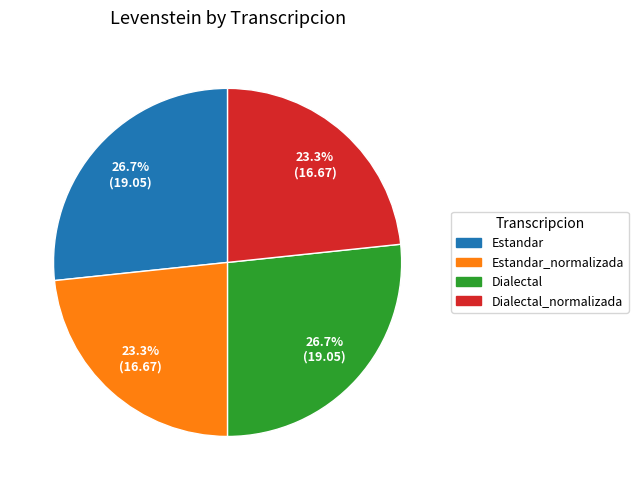

Is there a majority slice in this chart?

No